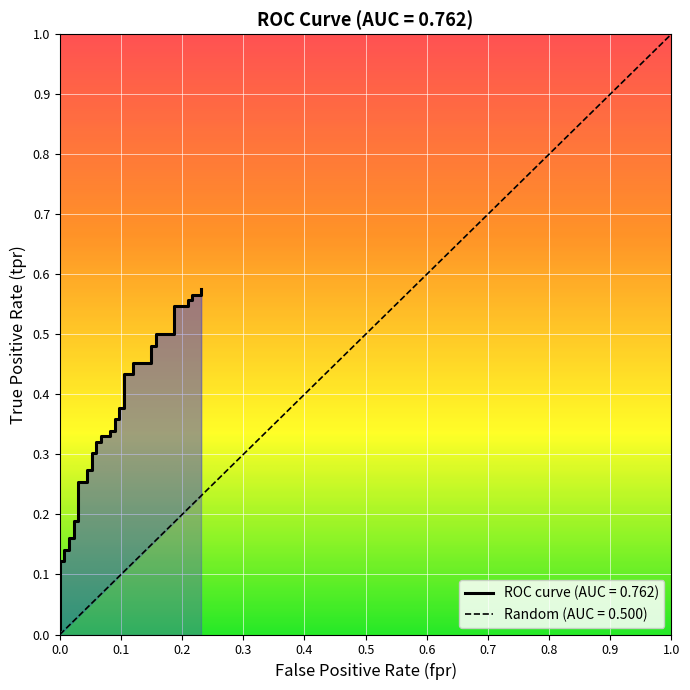

Count the number of categories in the chart.

40